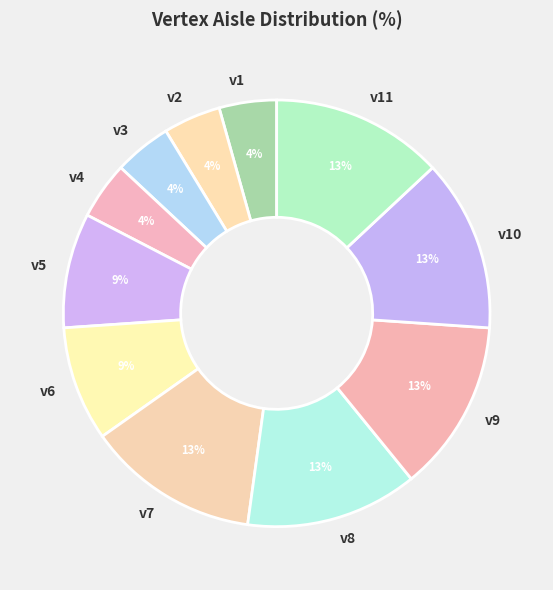

Is the sum of v6 and v10 greater than half?

No